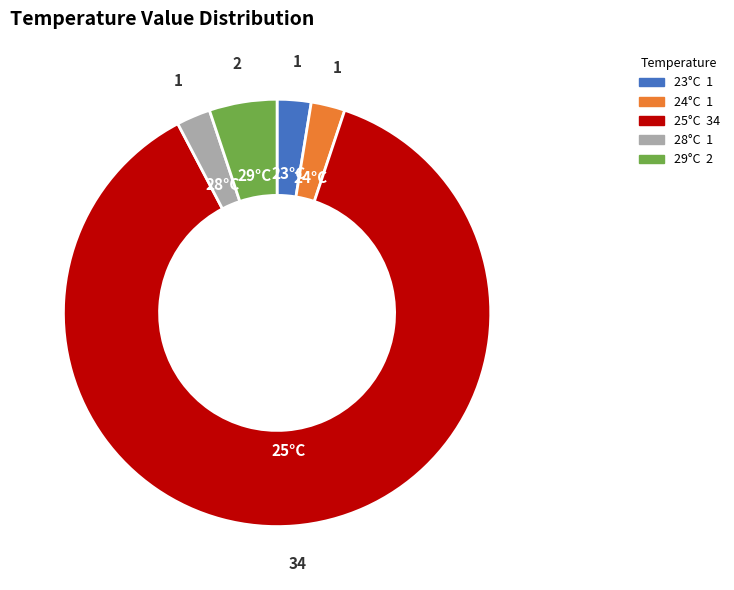

Do 29°C and 28°C together represent more than half of the pie?

No